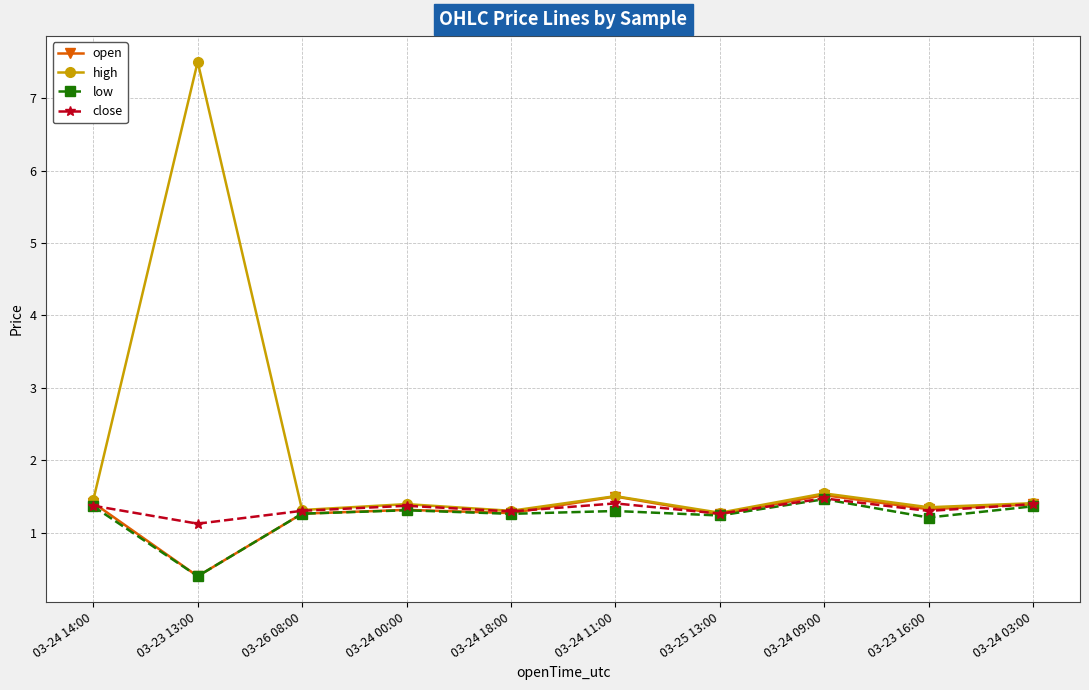

The value of low at 03-24 03:00 is 1.4. True or false?

True